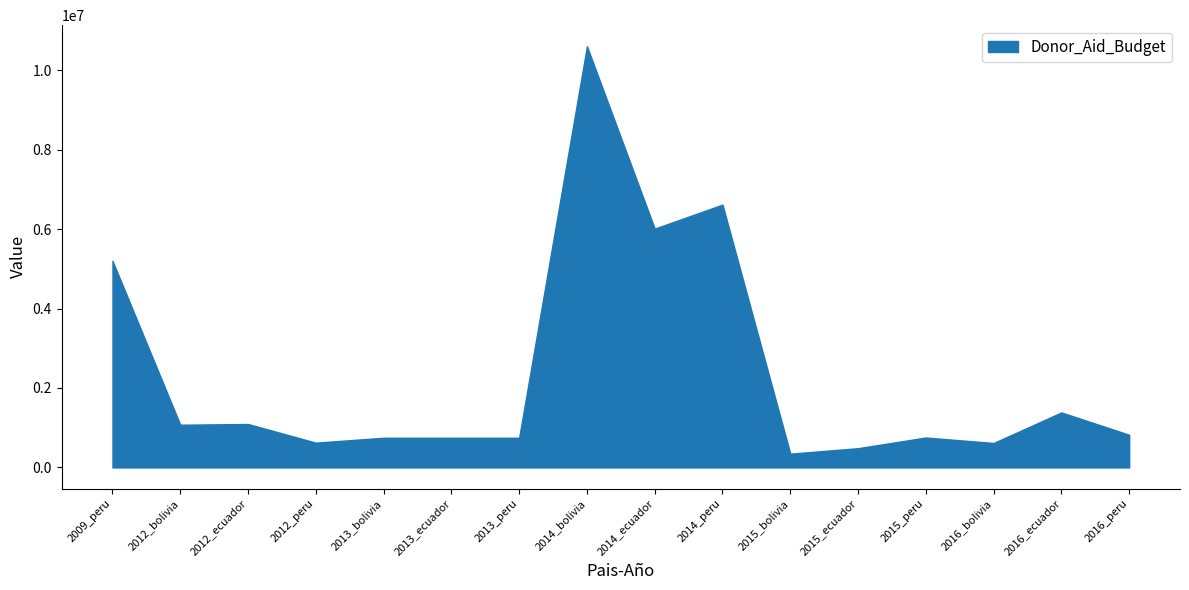

How many series are shown in this chart?

1